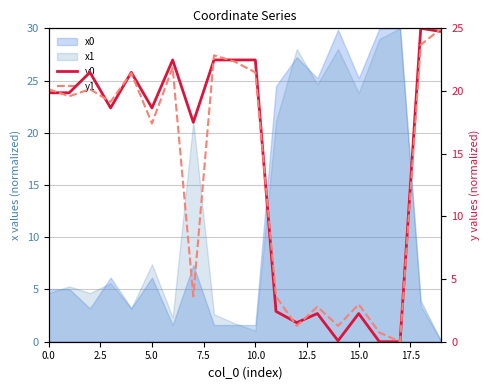

In y1, how many points are lower than both neighbors (excluding endpoints)?

7